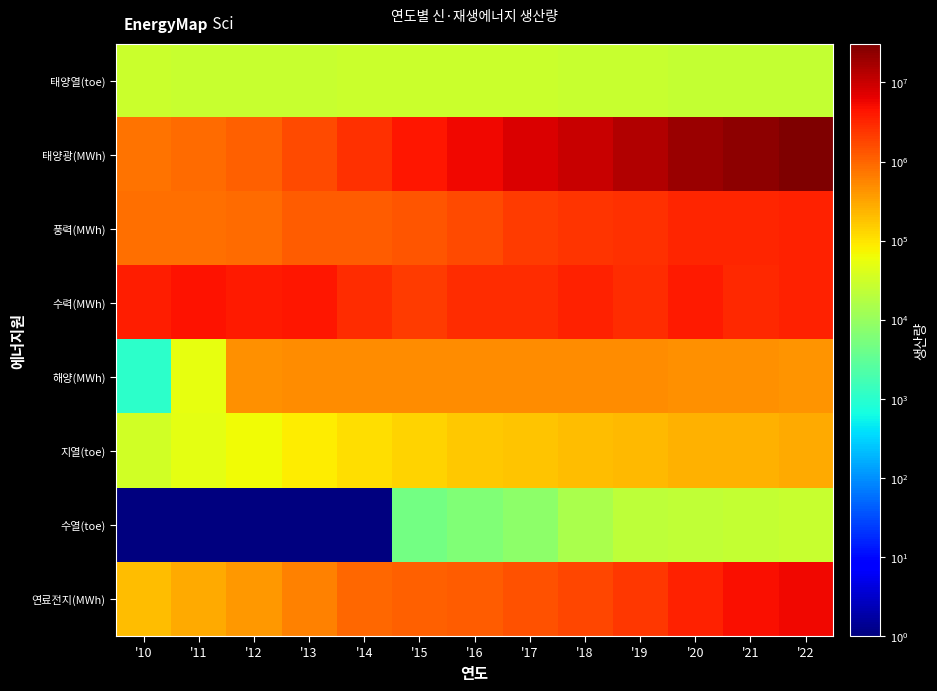

Which label corresponds to the largest value in the chart?

'22